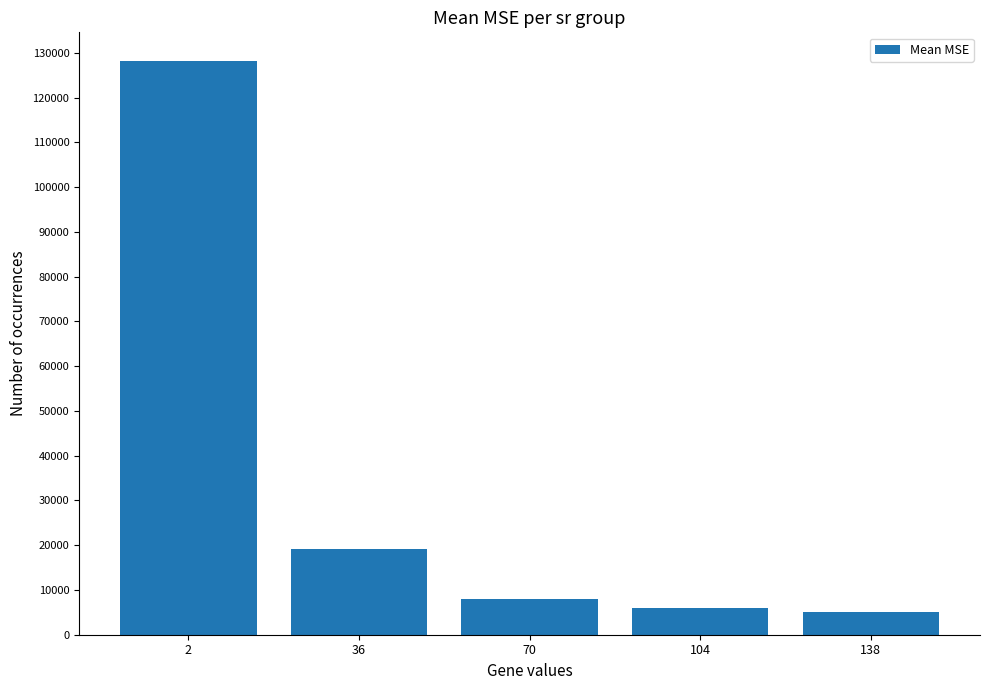

How many data points are less than 8046?

2